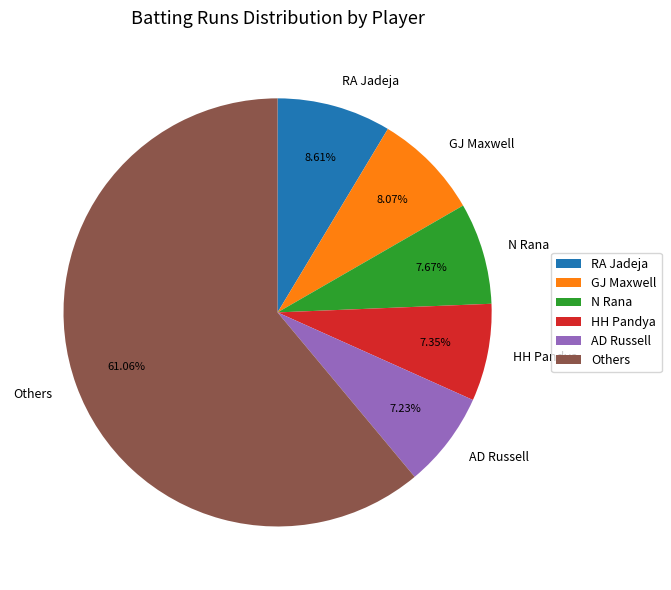

Approximately how many times larger is the value at GJ Maxwell compared to HH Pandya?

1.1